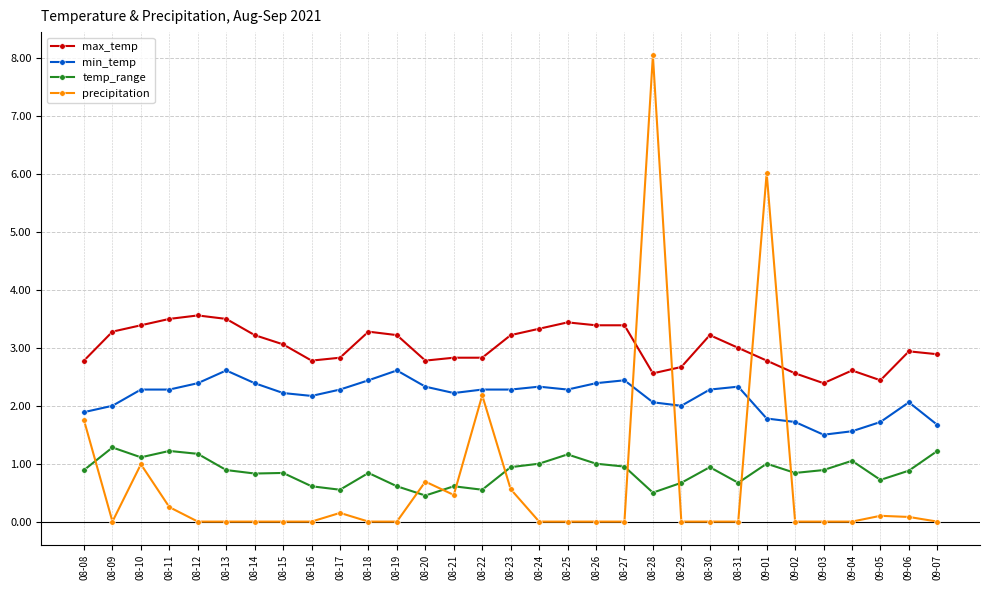

What is the maximum value shown in the chart?

8.1